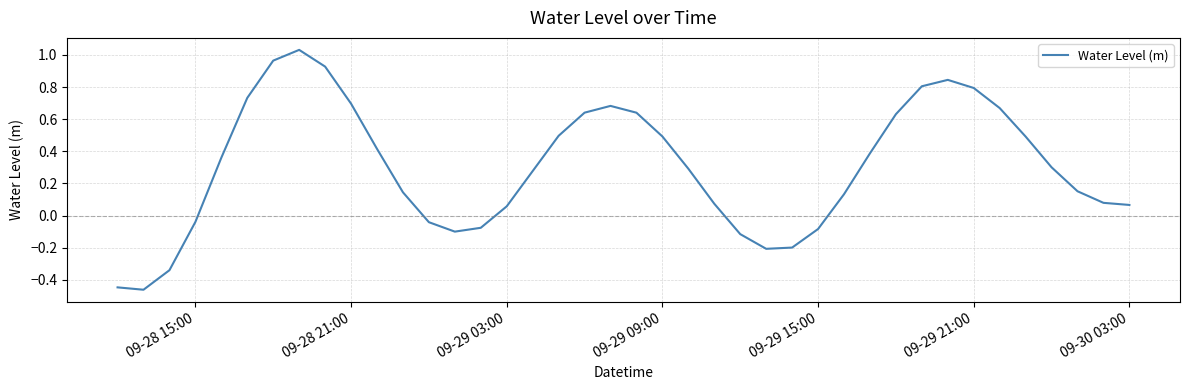

What is the difference between the maximum and minimum values?

1.5